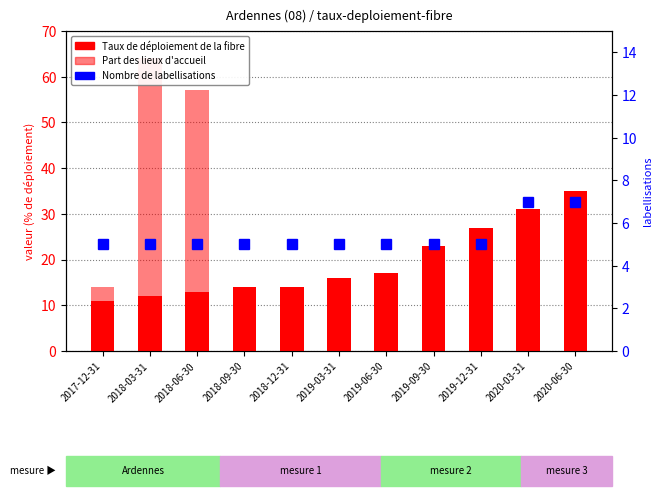

What is the spread (max minus min) of values at 2020-03-31?

31